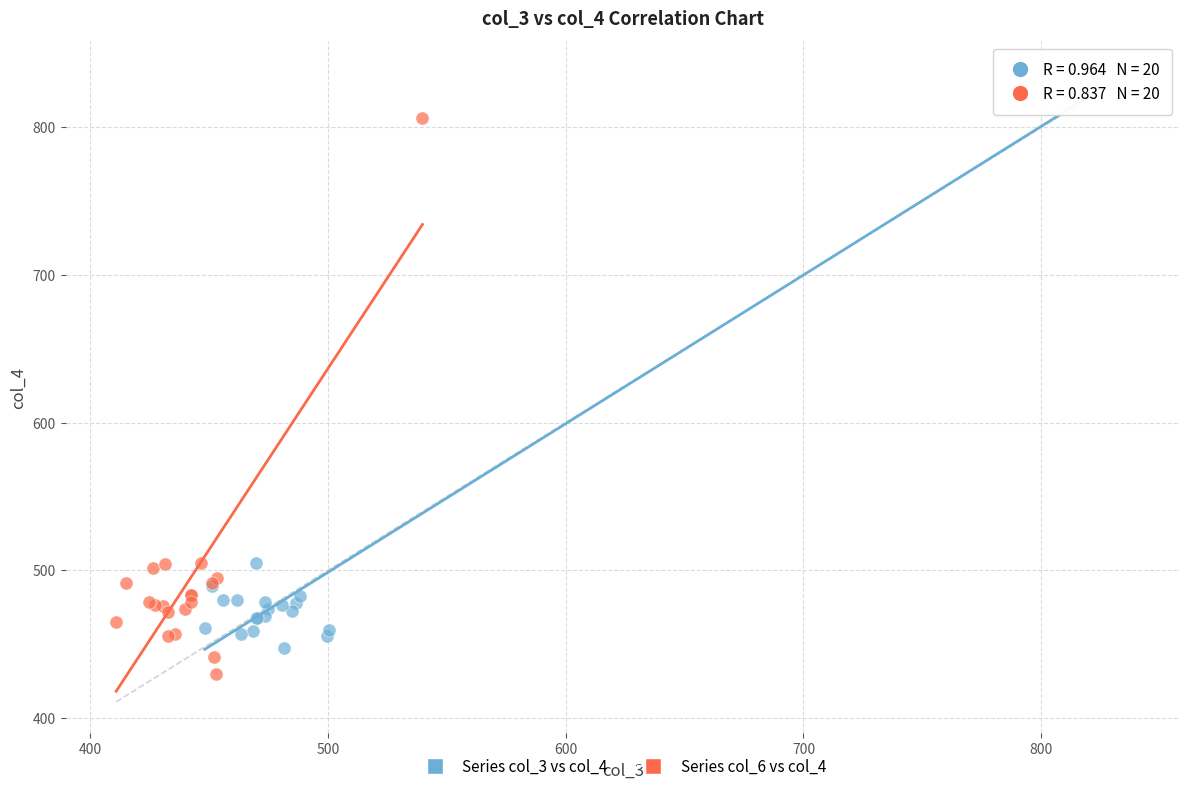

Which series has the largest Y range (max minus min)?

Series col_3 vs col_4